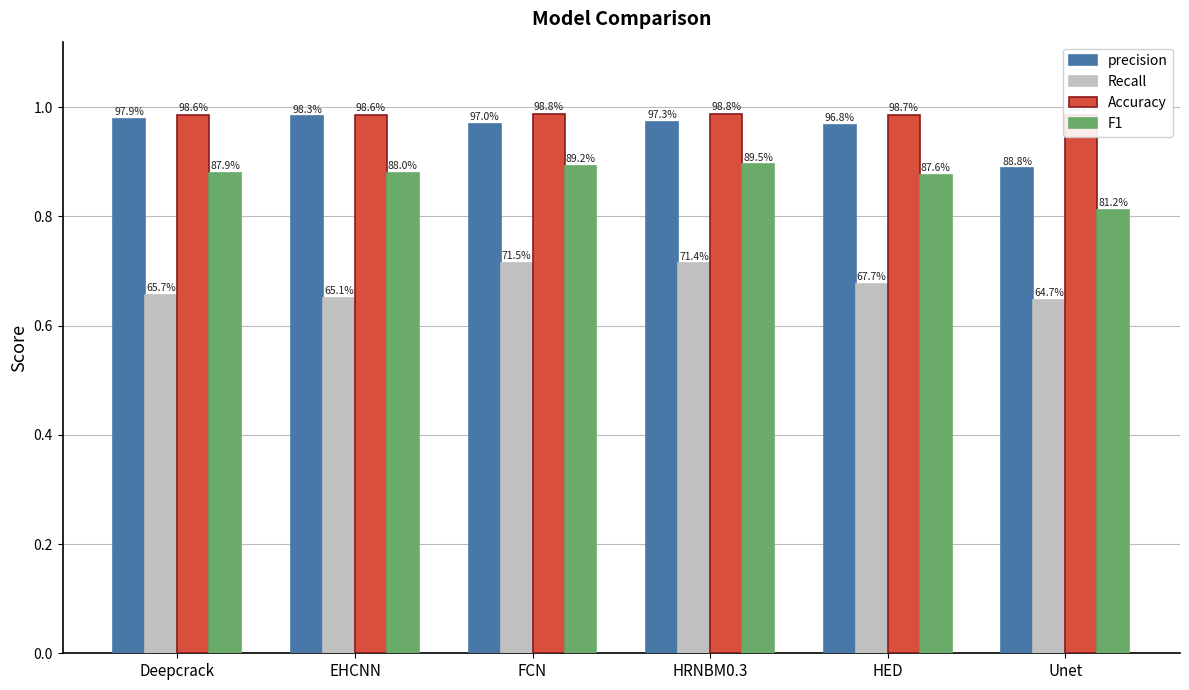

What is the value of the precision bar at the 1st from the left?

1.0